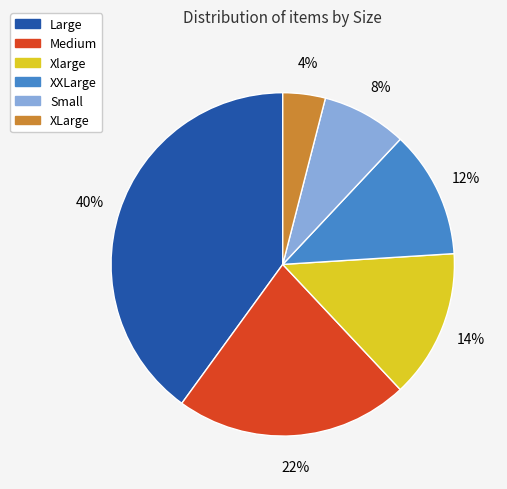

Is Small the majority of the pie?

No